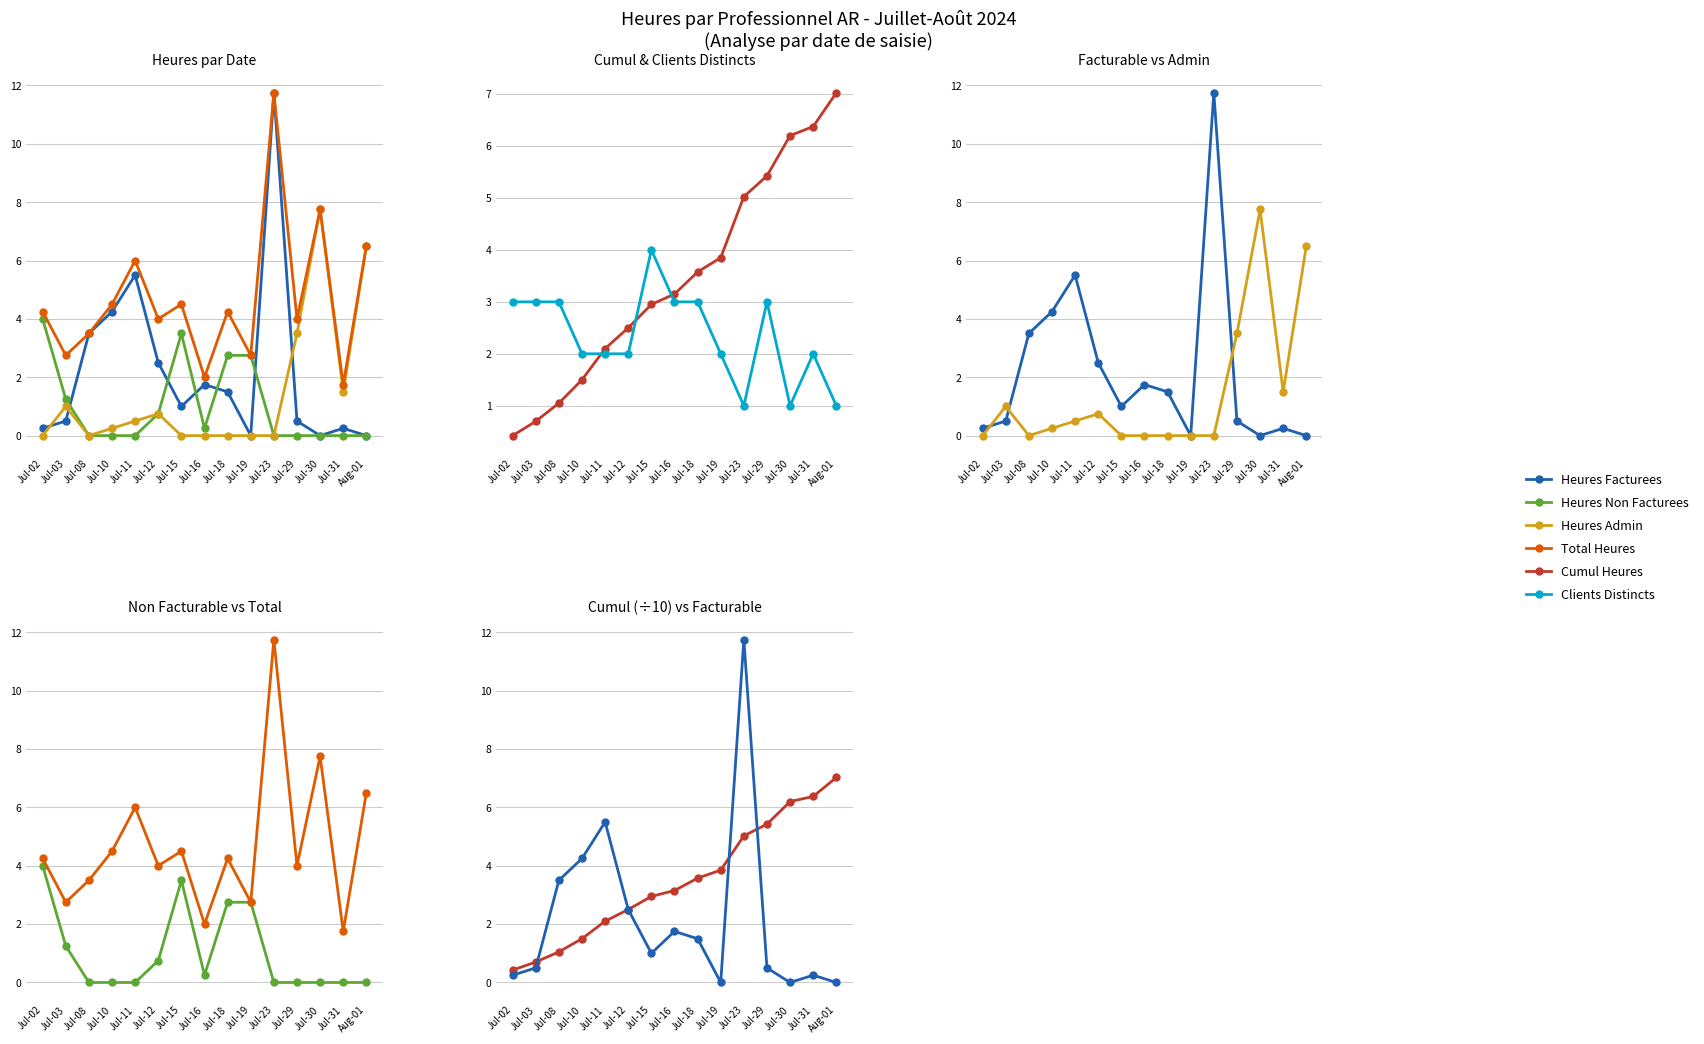

How many times do Total Heures and Clients Distincts cross each other?

6